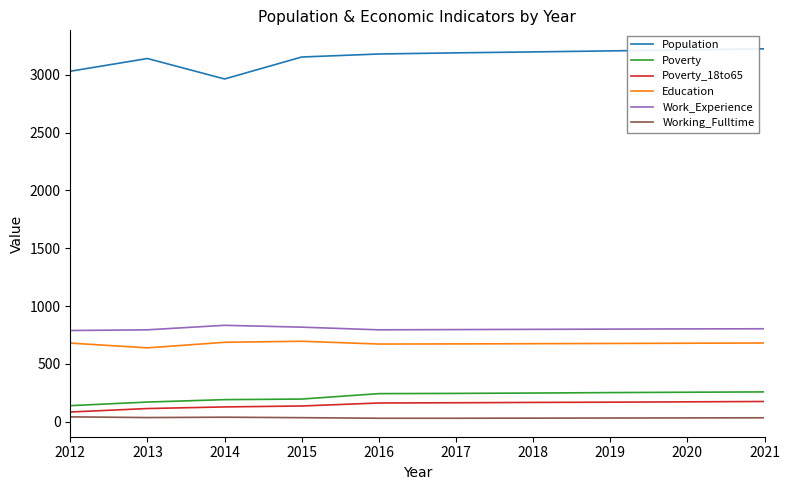

True or false: Working_Fulltime and Education intersect in this chart.

False